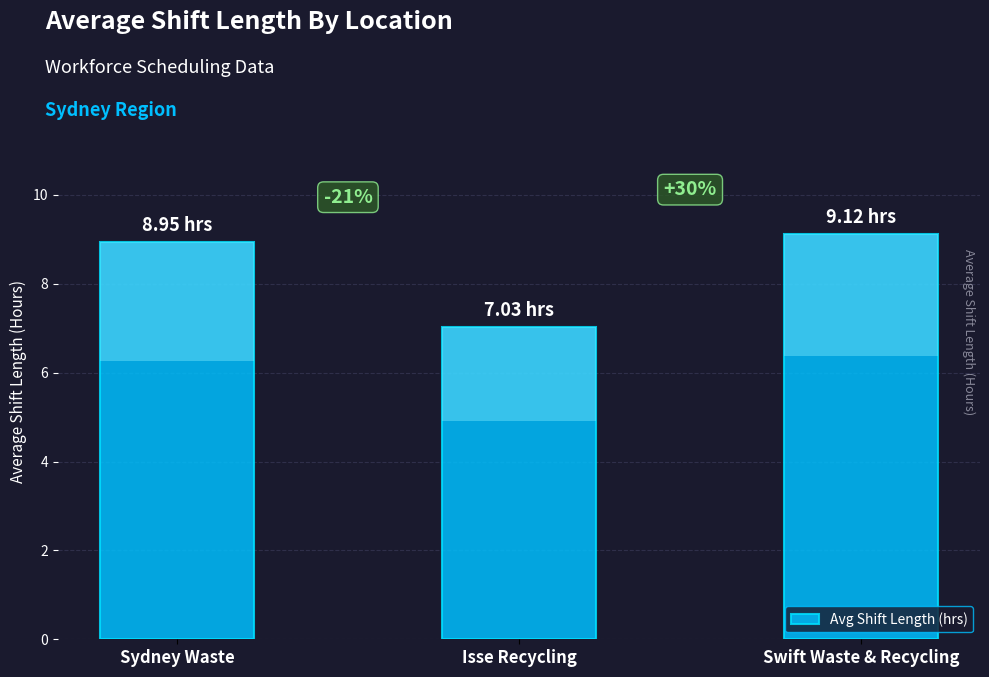

Is it true that the value at Isse Recycling is 7.0?

True